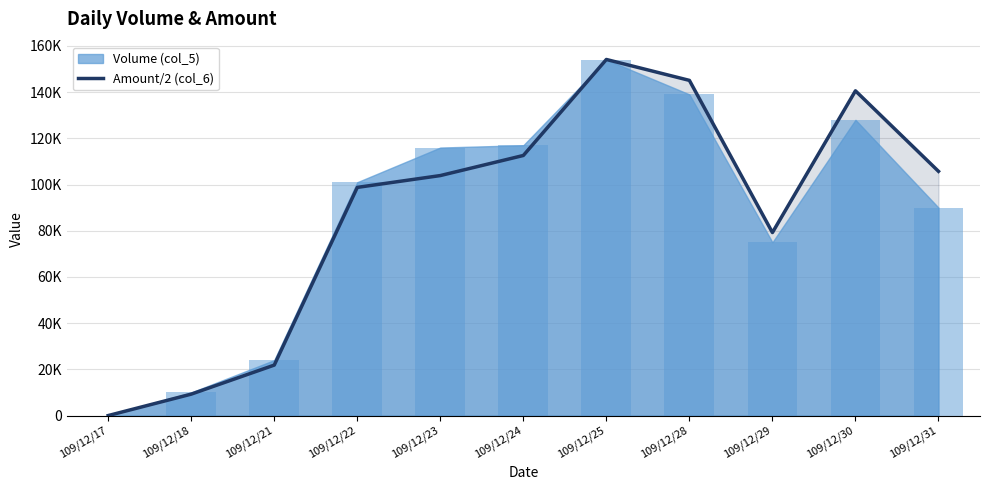

Rank the categories by value from highest to lowest.

109/12/25, 109/12/28, 109/12/30, 109/12/24, 109/12/31, 109/12/23, 109/12/22, 109/12/29, 109/12/21, 109/12/18, 109/12/17